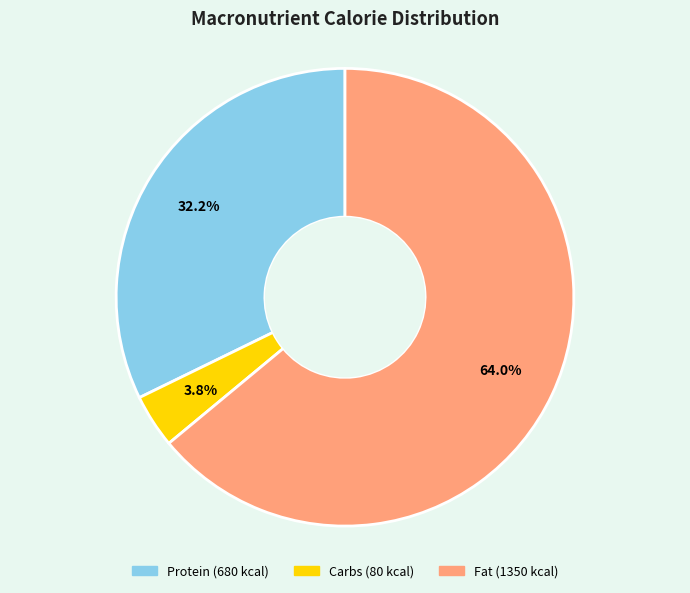

Count the number of slices in the pie.

3